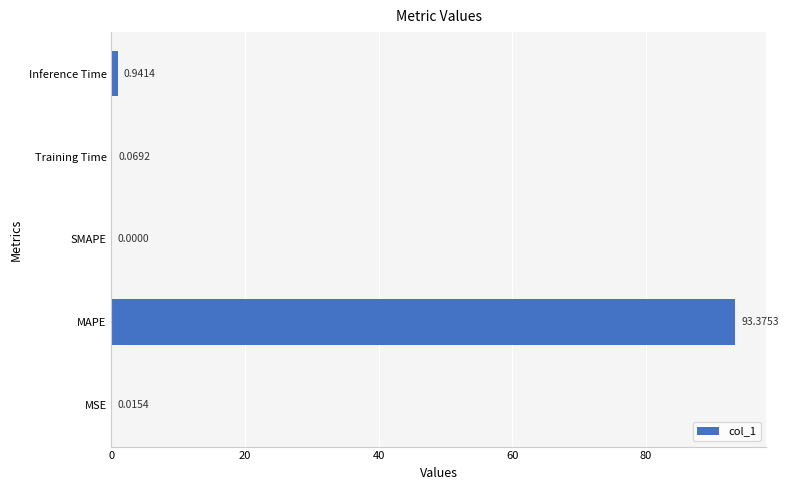

Which has a higher value, MSE or SMAPE?

MSE